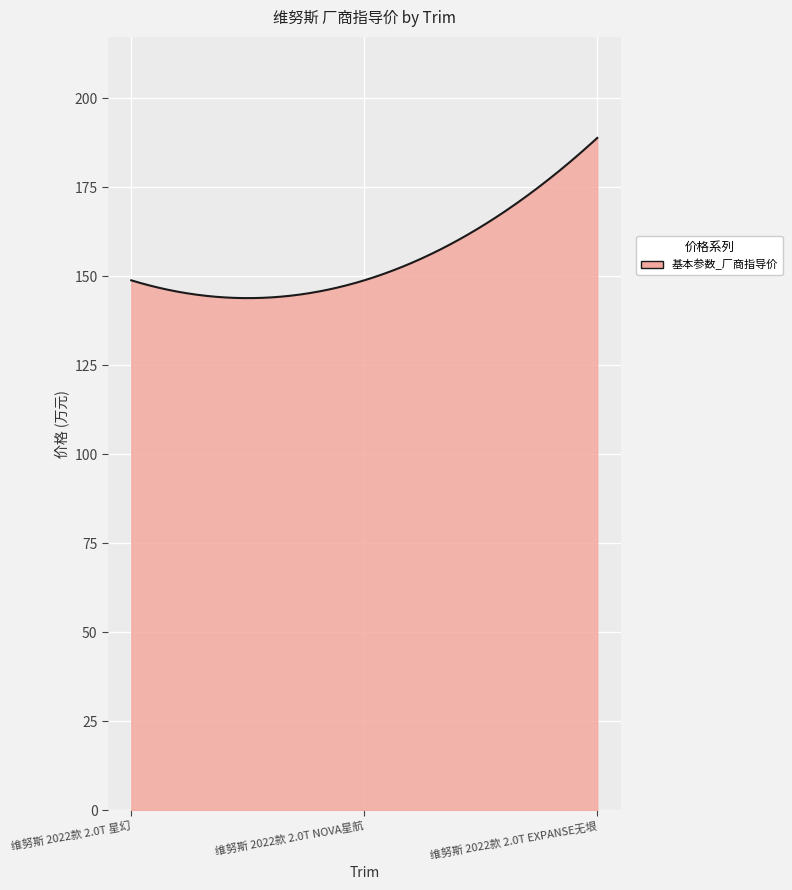

What is the smallest value displayed?

143.8